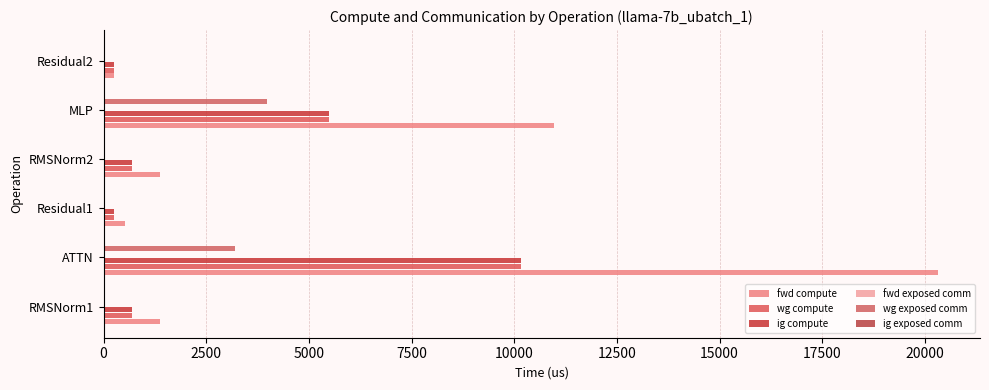

Does the chart contain any negative values?

No